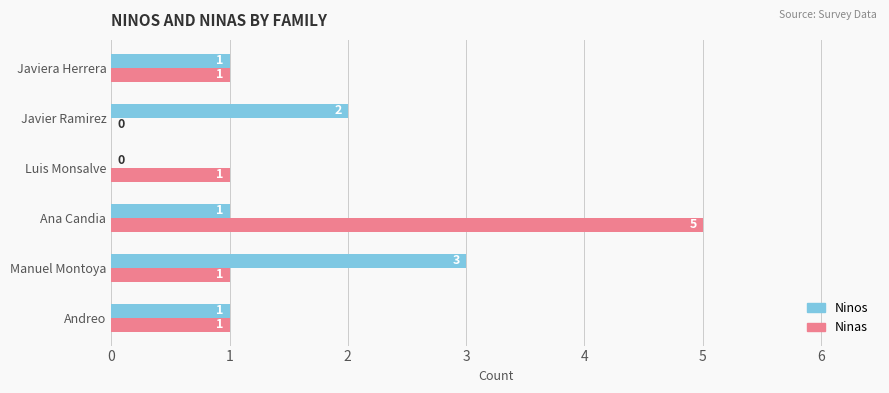

At which category is the sum across all series the highest?

Ana Candia